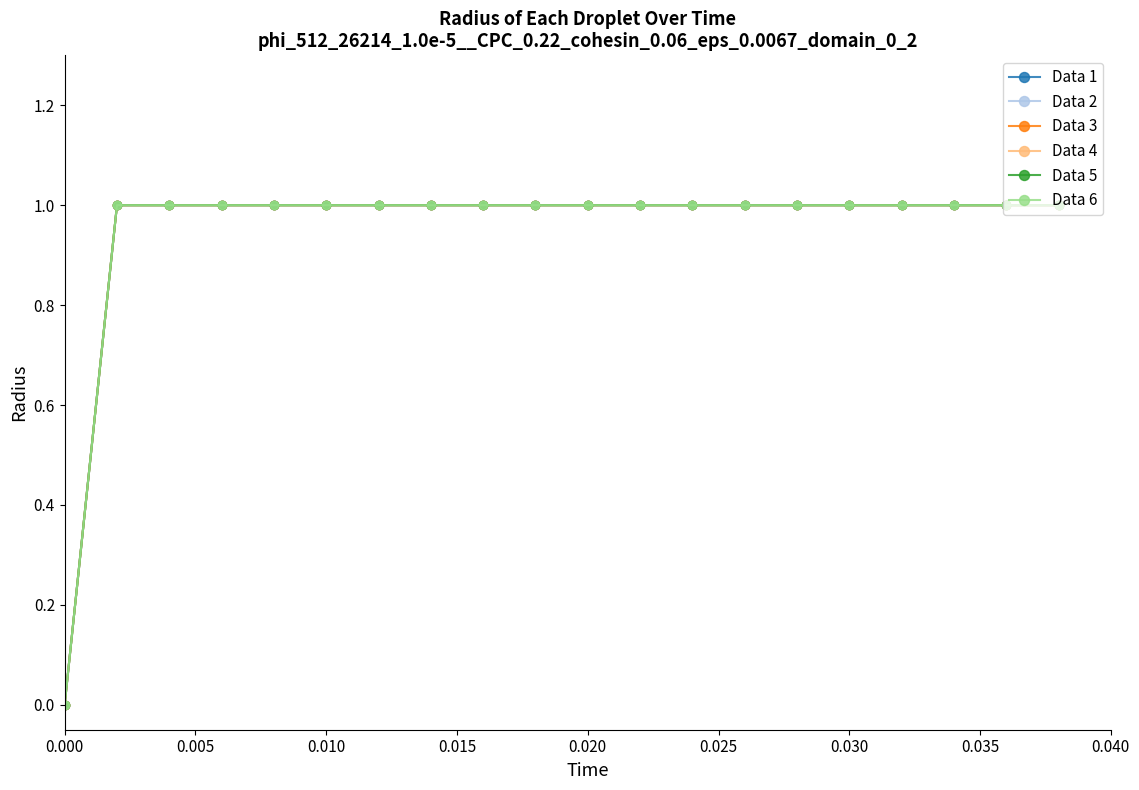

Does the chart have visible grid lines?

No